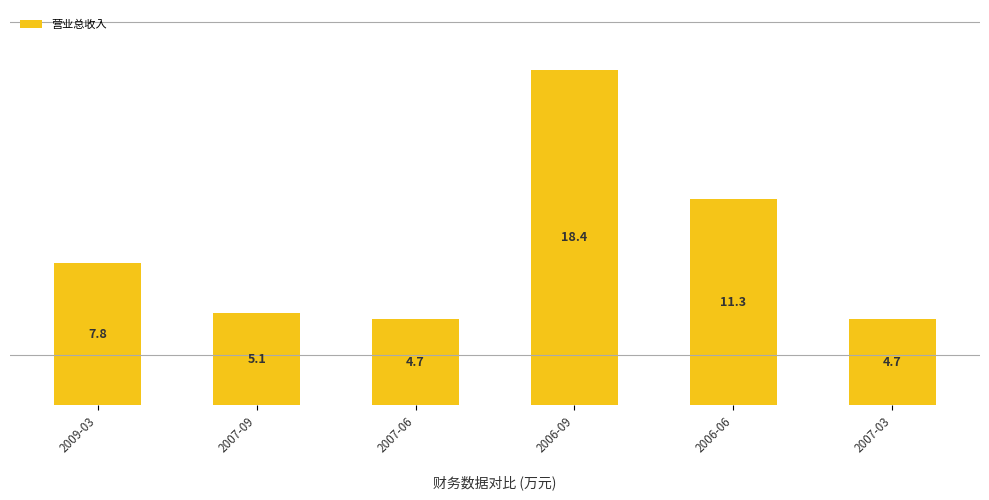

What is the change in value from 2009-03 to 2007-03?

-30621